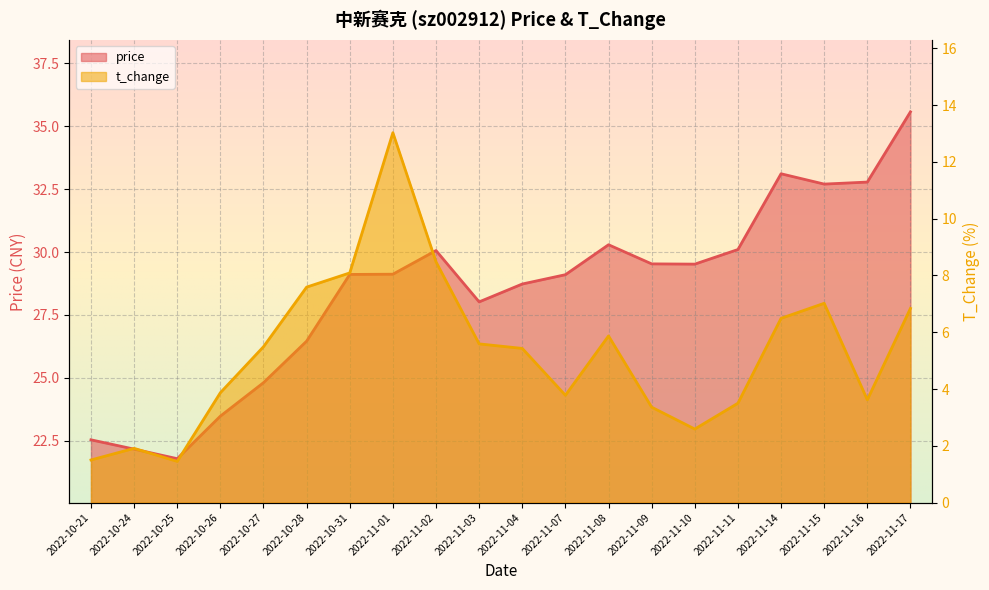

At which label is price closest to 28?

2022-11-03